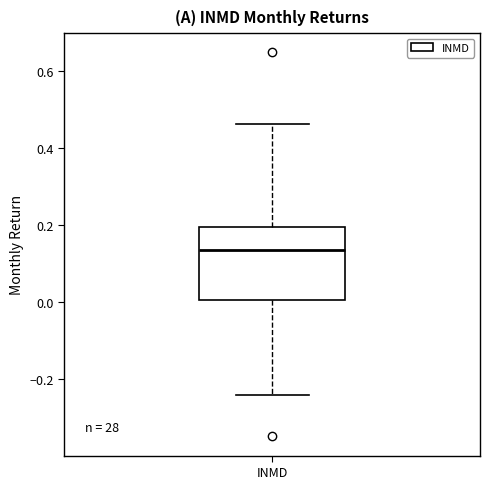

Transcribe this box plot: give where the median line is, the range the box spans, and where the two whiskers end, as read against the y-axis. The values are not printed on the chart, so give them approximately, as read against the axis.

median 0.14, box 0.00 to 0.20, whiskers -0.24 to 0.46